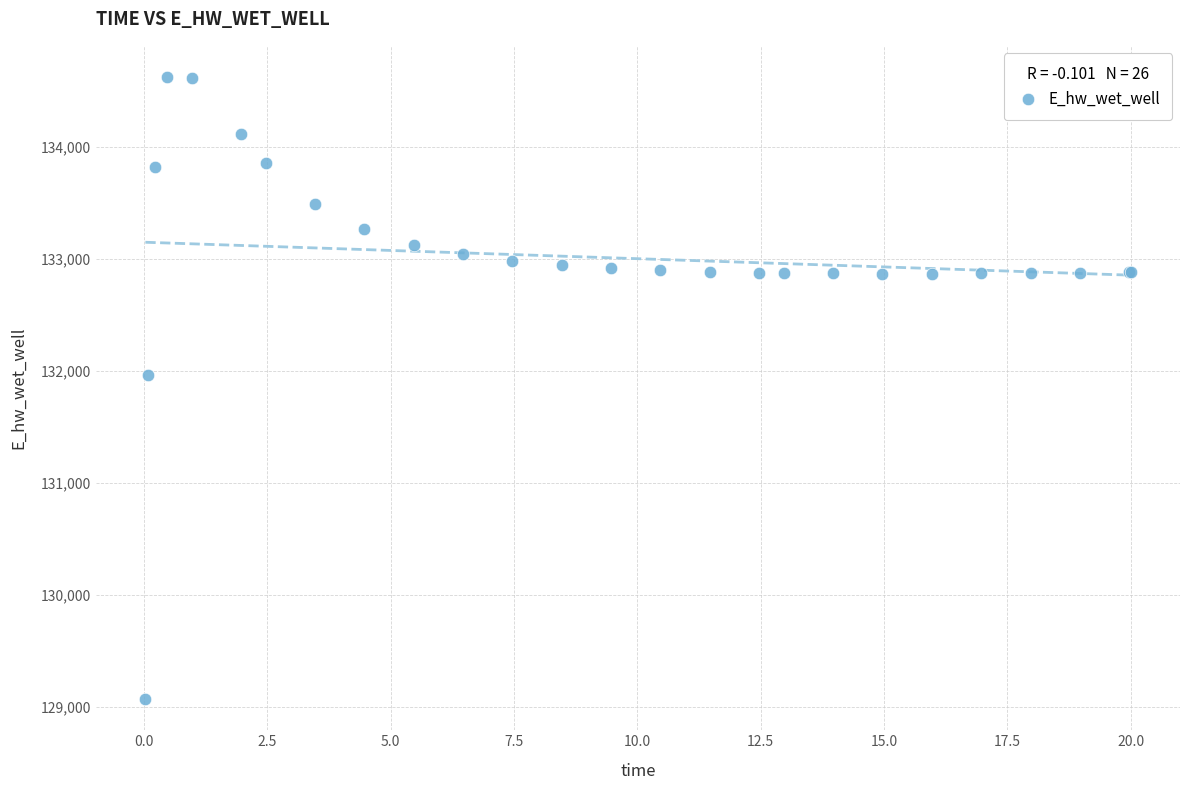

What Y value in the scatter plot is closest to 131848?

131969.7